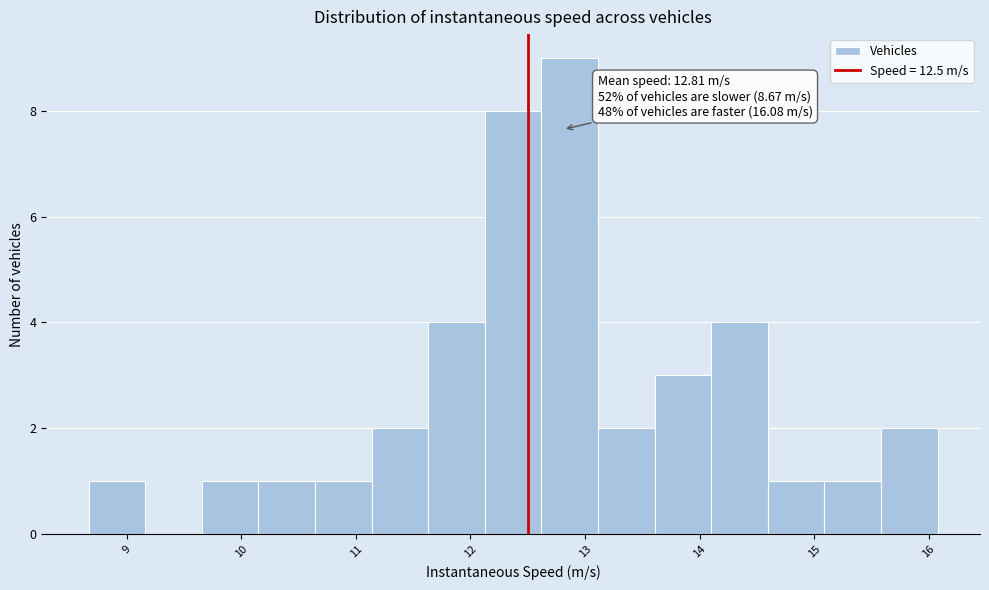

Which range on the x-axis has the tallest bar?

12.6 to 13.1